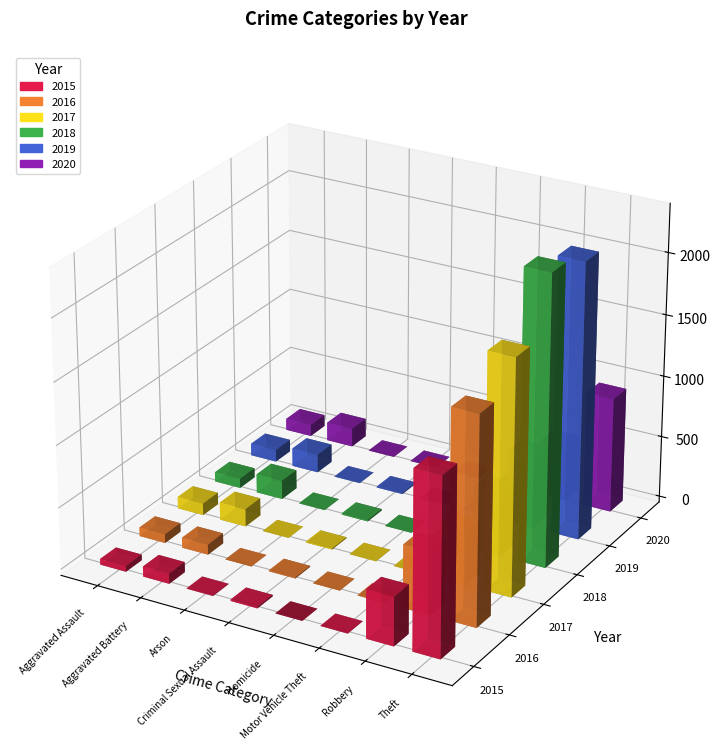

True or false: 2020 has a value of 930 at Theft.

True